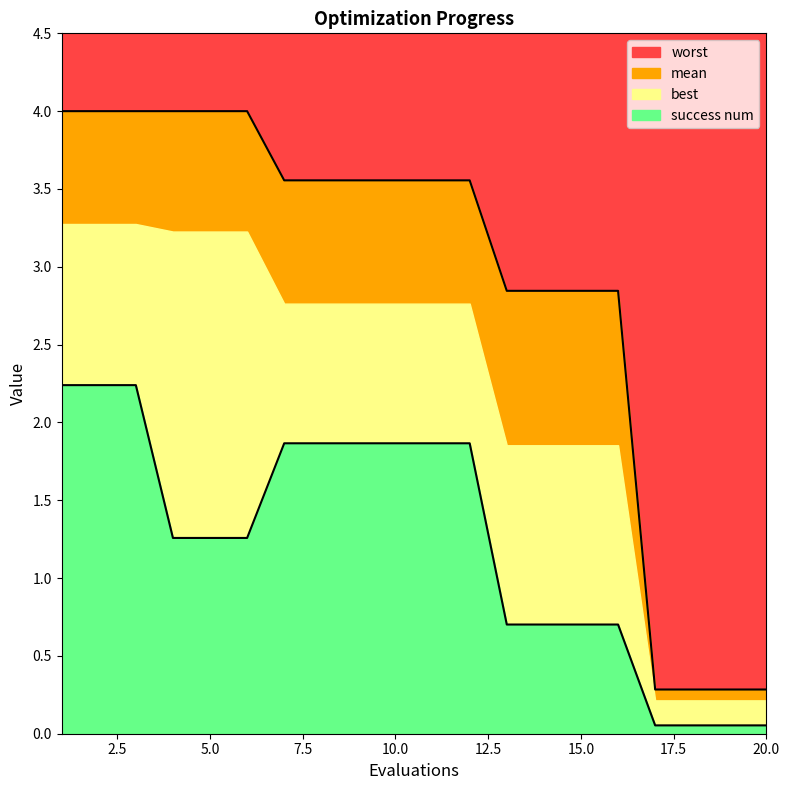

True or false: mean and best cross at least once.

False